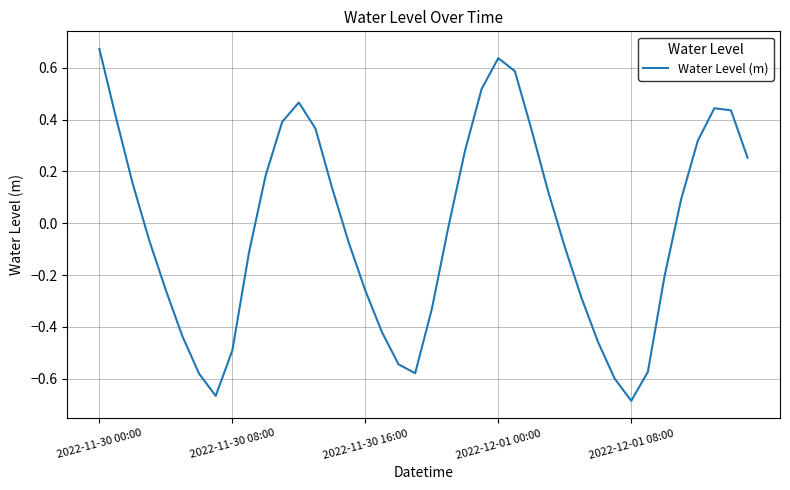

What is the difference between the maximum and minimum values?

1.4